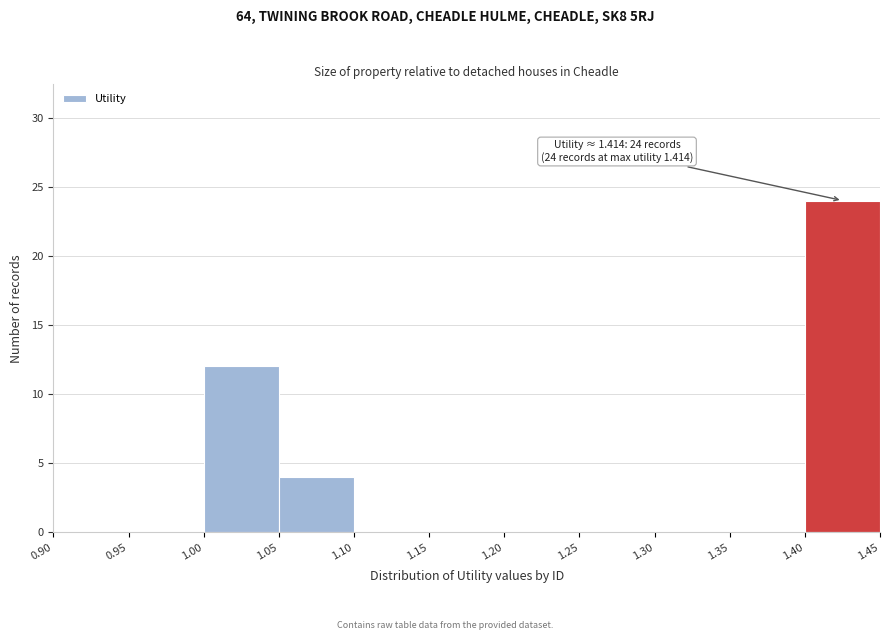

Over which range of the x-axis is the bar tallest?

1.40 to 1.45